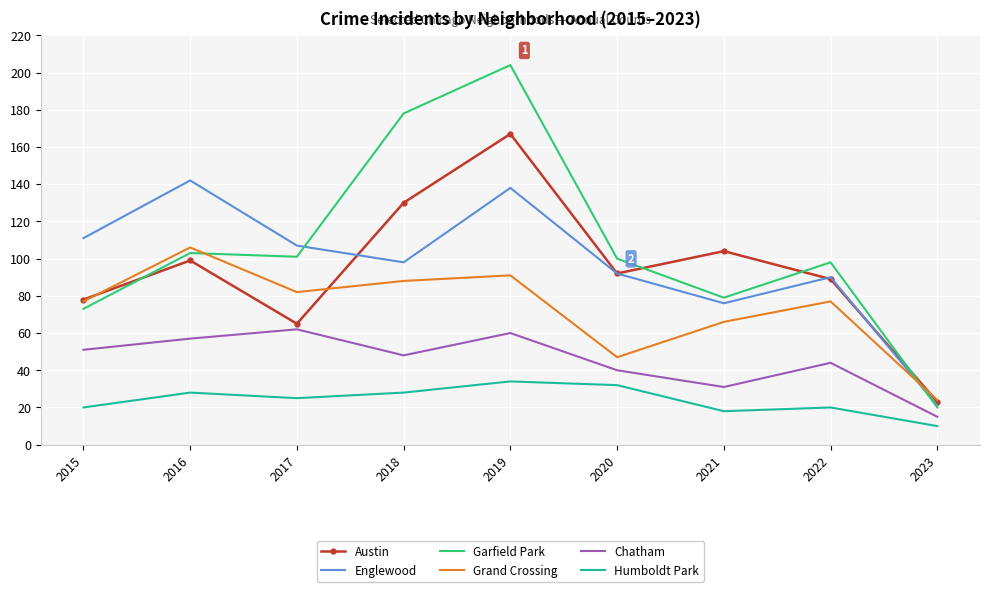

Which series has the largest range (max minus min)?

Garfield Park